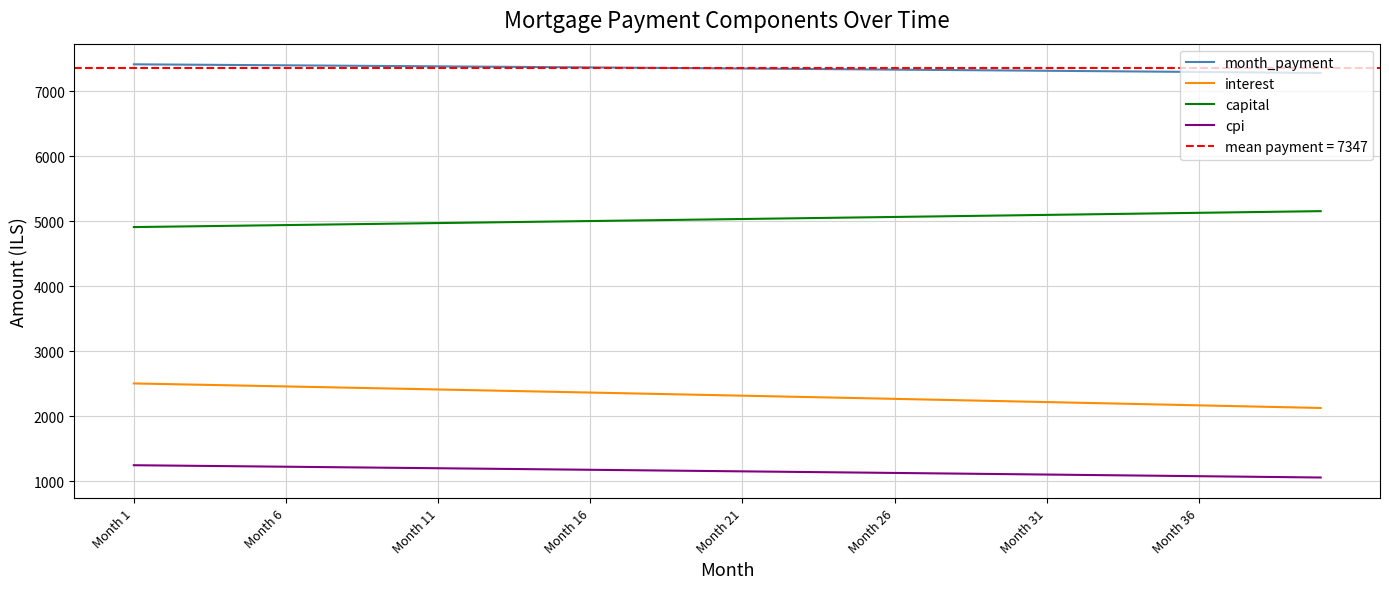

True or false: month_payment and cpi cross at least once.

False